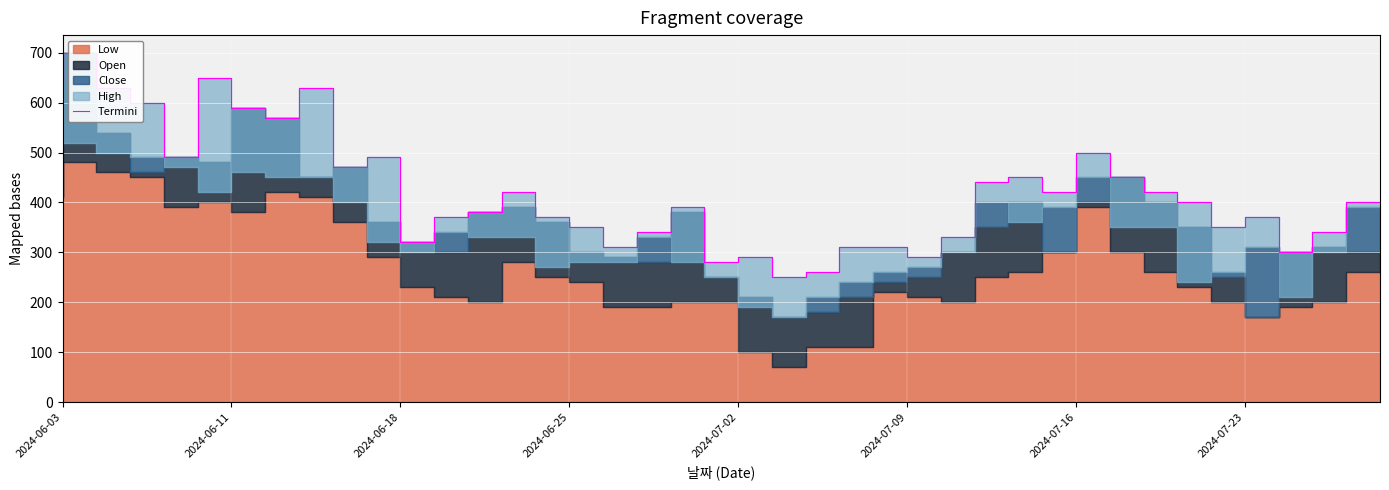

What value does the data have at 16, to the nearest 5?

350